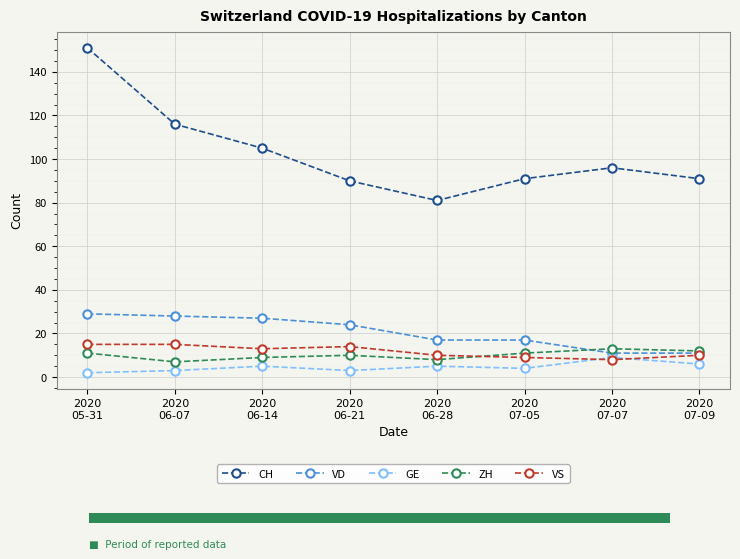

What position from the right is 2020
06-14?

6